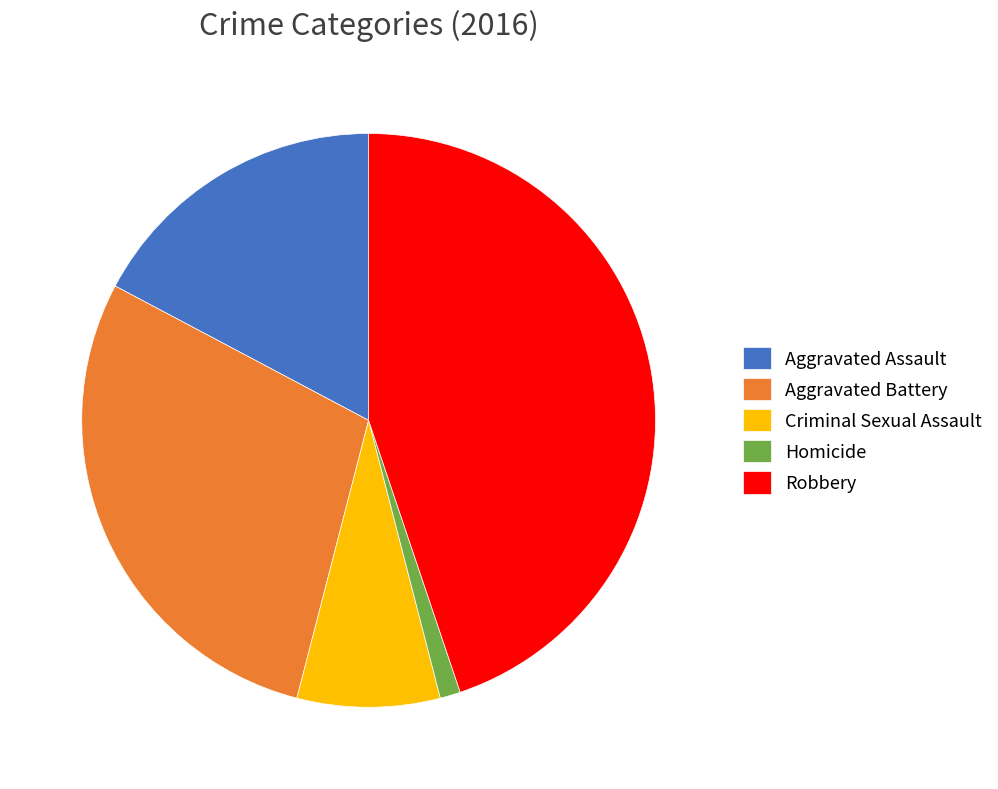

Which category has the smallest portion of the pie?

Homicide